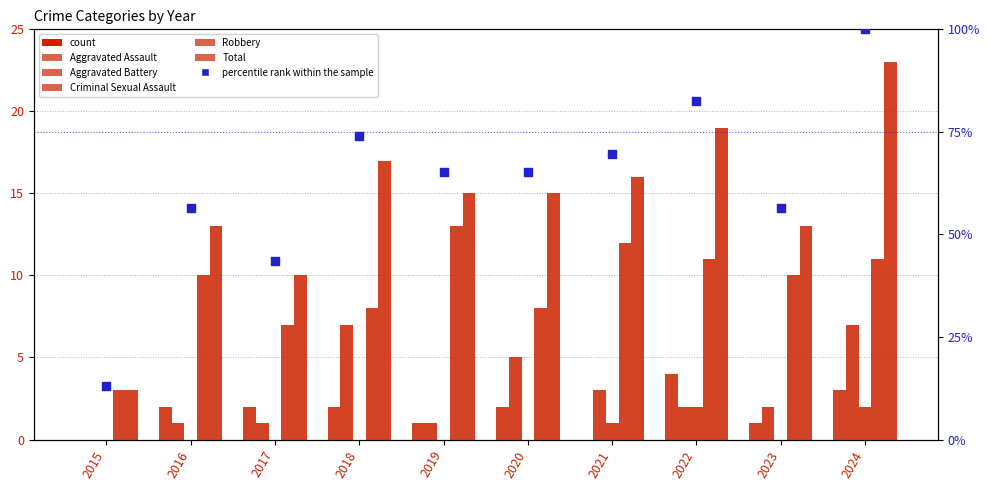

Which series reaches the maximum Y coordinate?

percentile rank within the sample